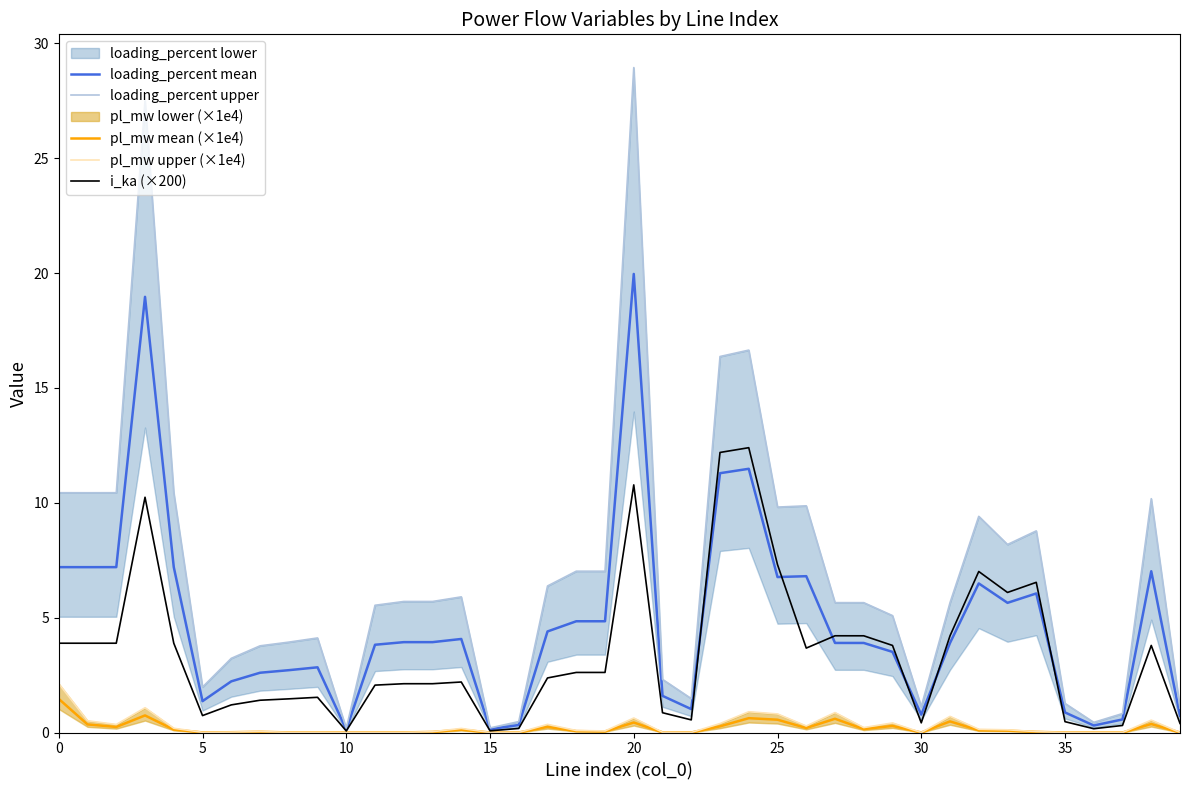

Which series has the largest range (max minus min)?

loading_percent upper